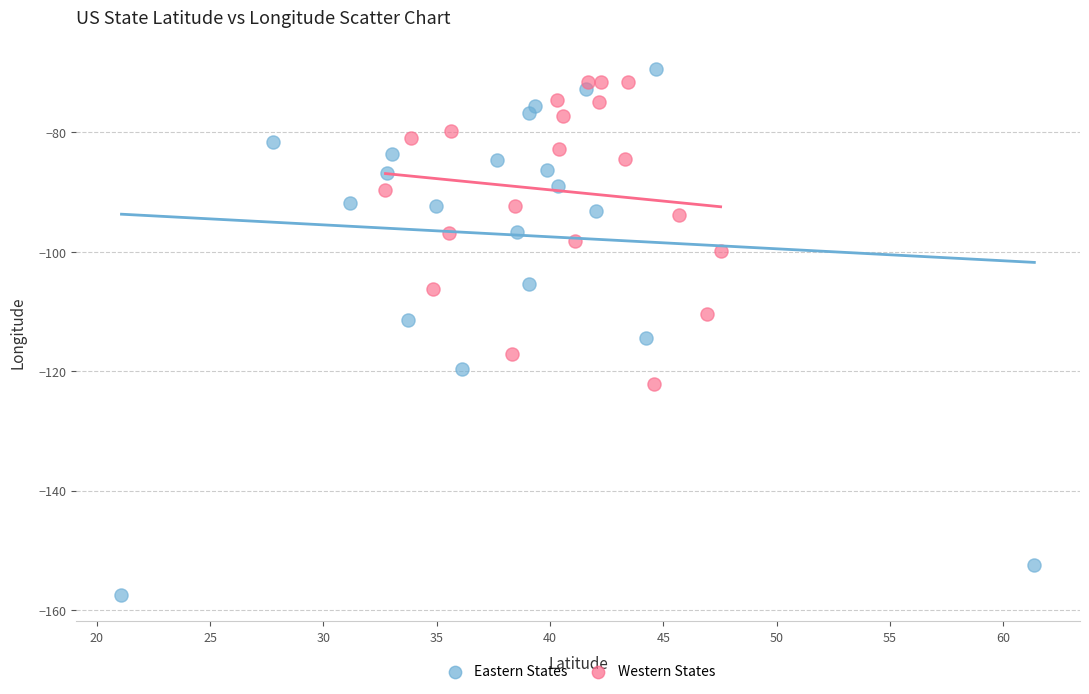

Which series has the widest spread of Y values?

Eastern States